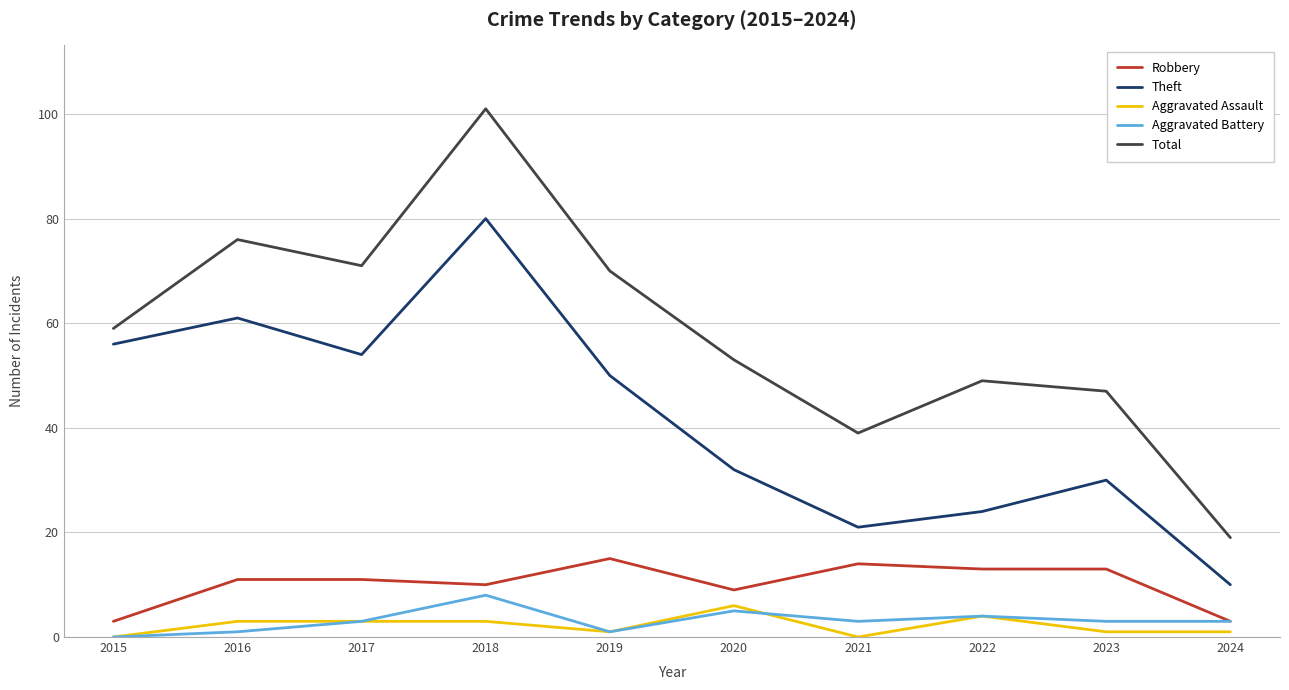

At which category does the chart reach its peak across all series?

2018